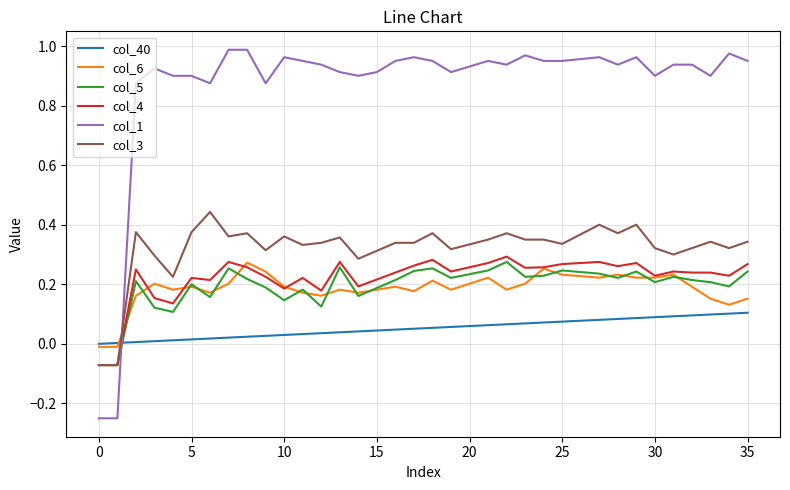

Which series has the largest total across all categories?

col_1